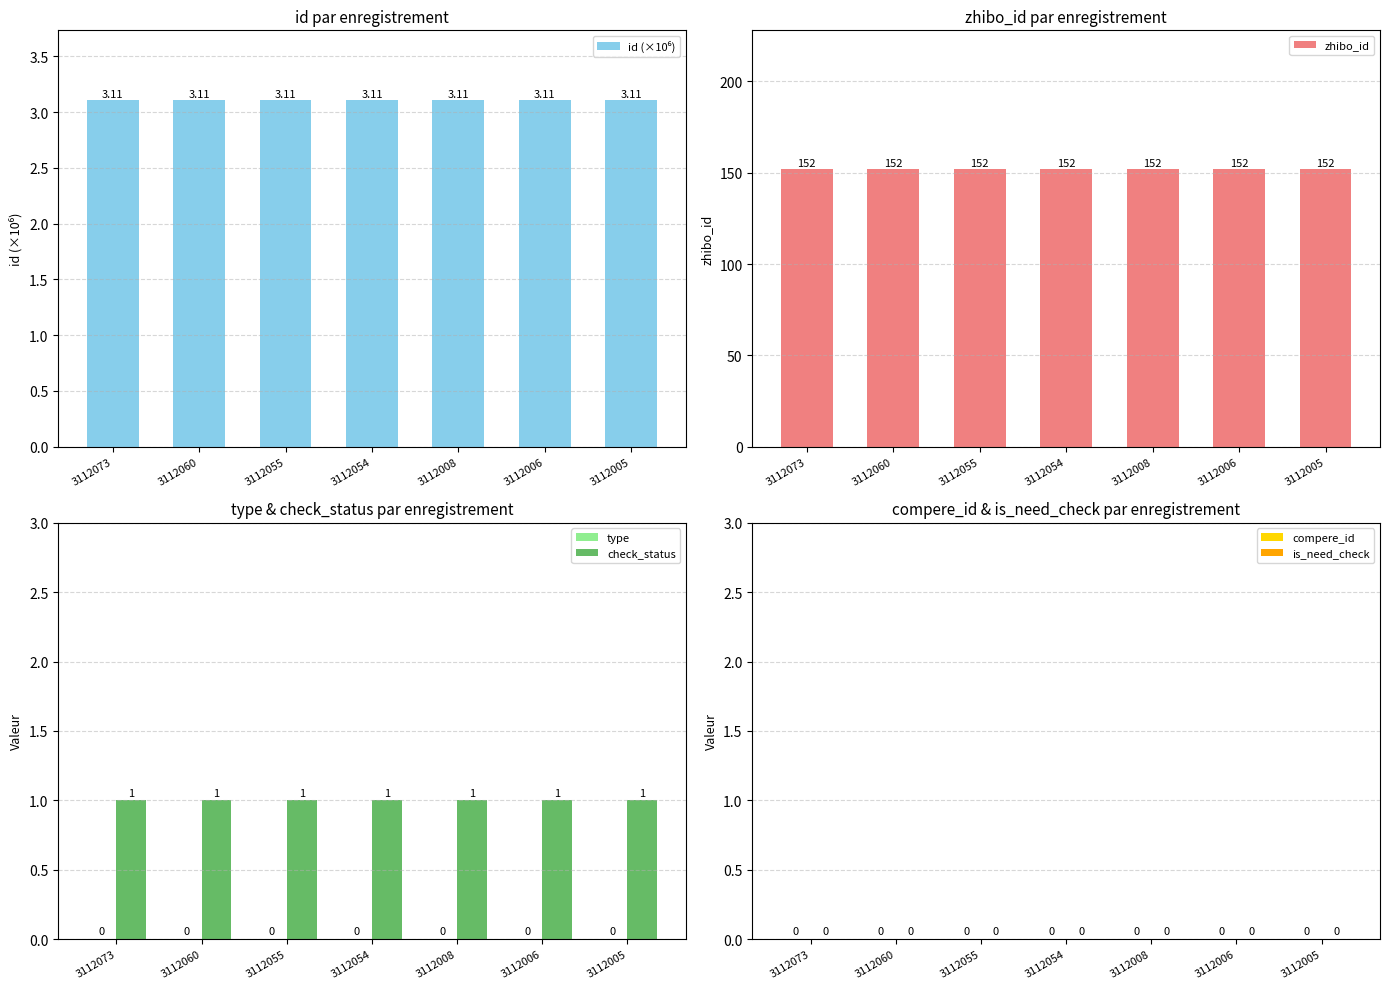

What are all the series names shown in the legend?

id (×10⁶), zhibo_id, type, check_status, compere_id, is_need_check